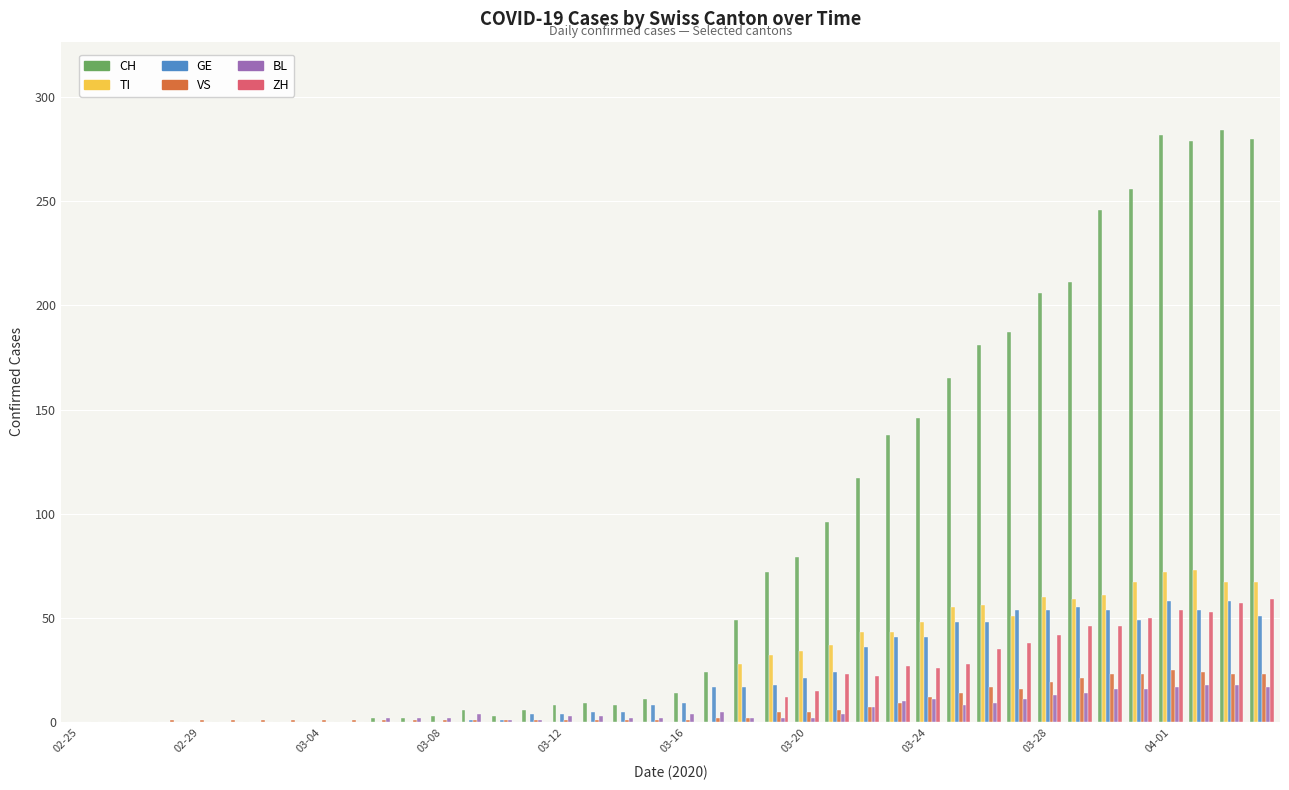

What is the average value of the GE series?

21